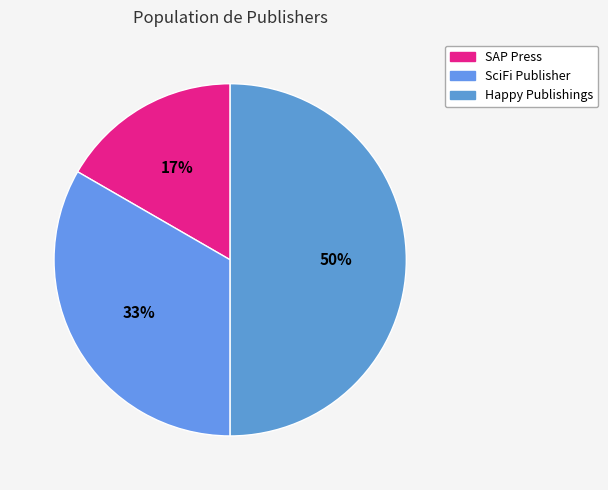

Count the number of slices in the pie.

3